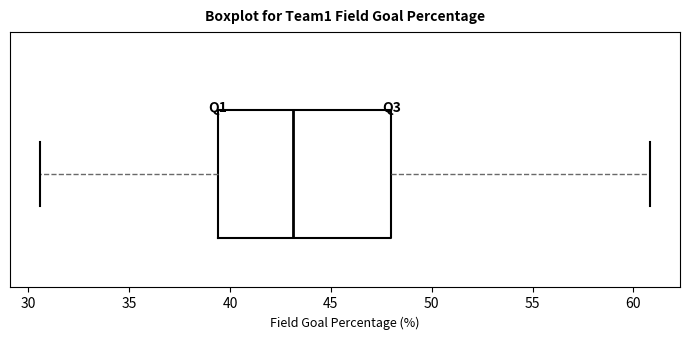

Transcribe this box plot: give where the median line is, the range the box spans, and where the two whiskers end, as read against the x-axis. The values are not printed on the chart, so give them approximately, as read against the axis.

median 43.0, box 39.5 to 48.0, whiskers 30.5 to 61.0